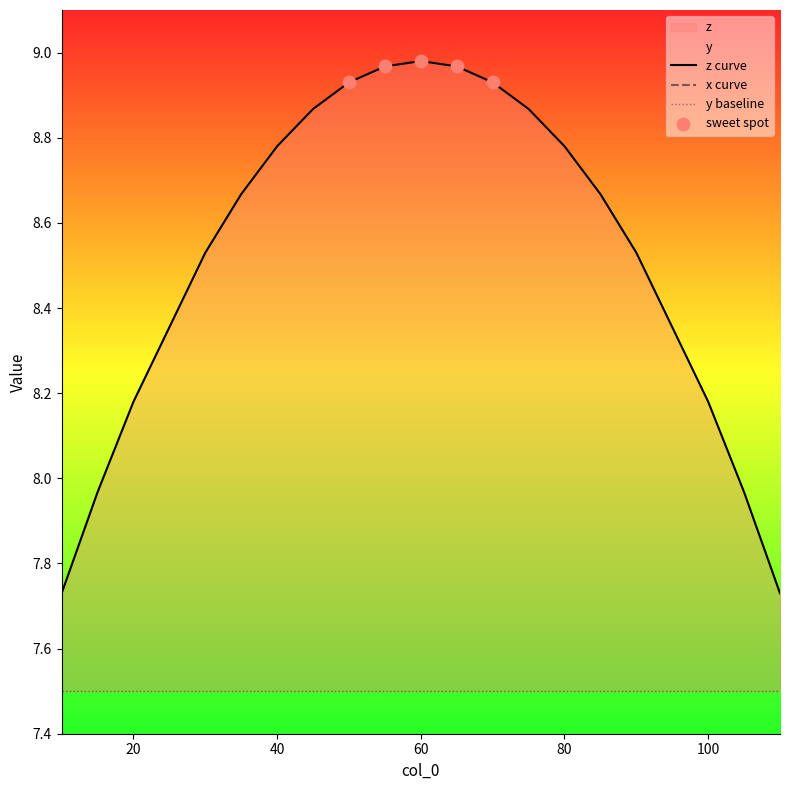

Which series contains the lowest Y value?

z